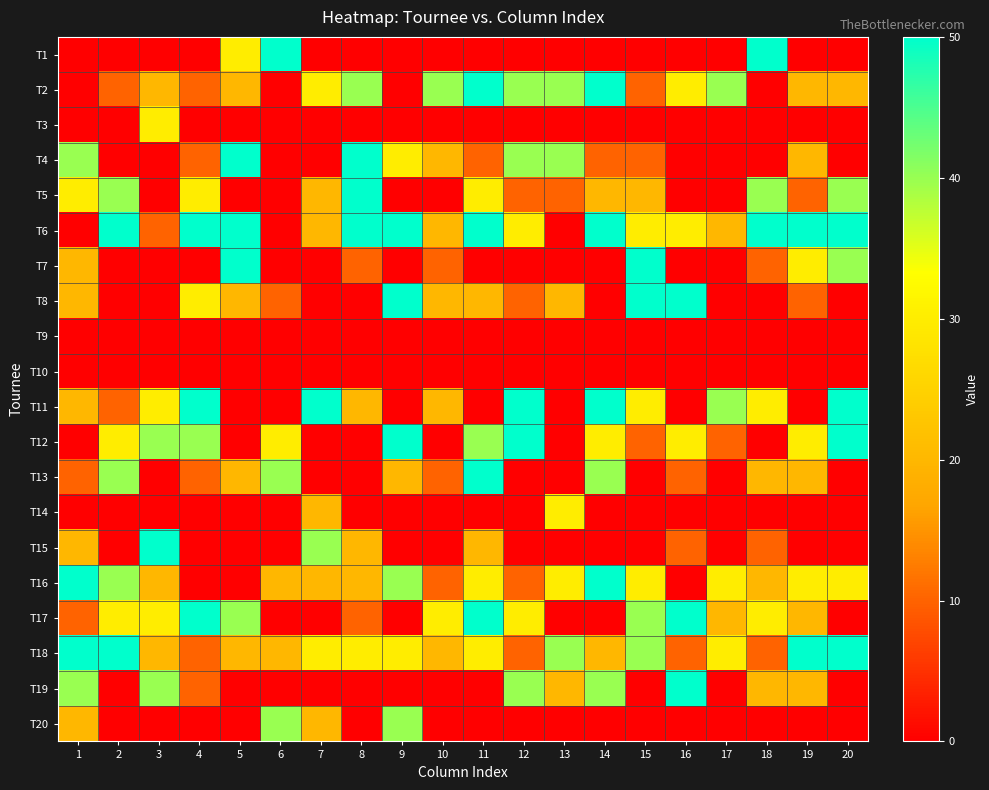

What is the maximum value shown in the chart?

50